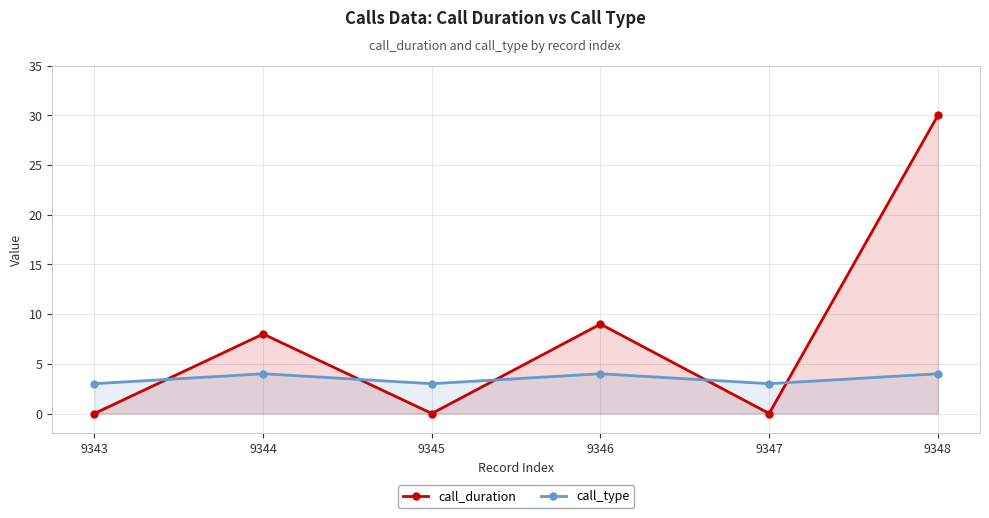

Reading left to right, extract all data points from this chart.

call_duration: 0	8	0	9	0	30
call_type: 3	4	3	4	3	4